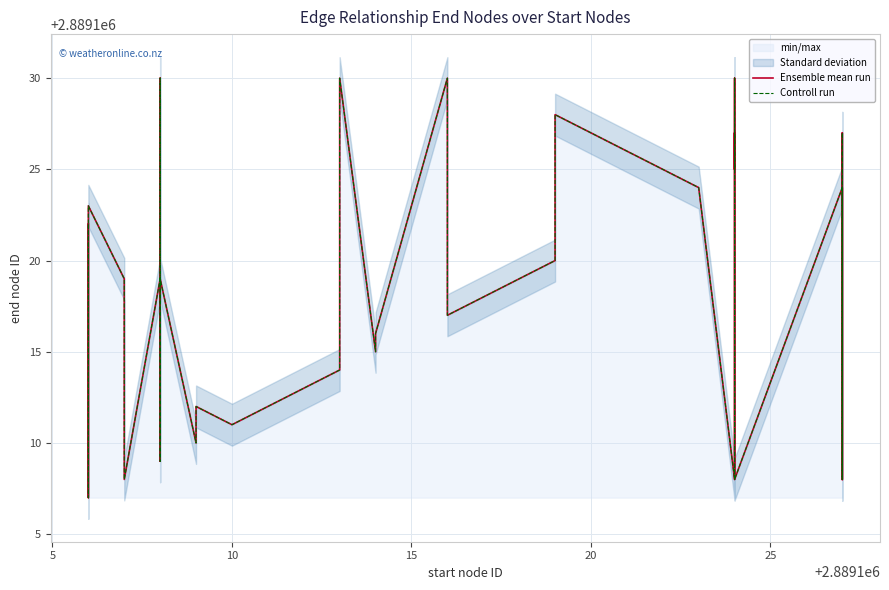

Reading left to right, what are all the values shown in this chart?

Ensemble mean run: 2889122	2889107	2889121	2889123	2889119	2889108	2889119	2889109	2889129	2889130	2889119	2889110	2889112	2889111	2889113	2889114	2889129	2889130	2889115	2889116	2889130	2889118	2889117	2889120	2889128	2889128	2889124	2889108	2889108	2889130	2889126	2889125	2889127	2889108	2889124	2889108	2889124	2889127	2889119	2889108
Controll run: 2889122	2889107	2889121	2889123	2889119	2889108	2889119	2889109	2889129	2889130	2889119	2889110	2889112	2889111	2889113	2889114	2889129	2889130	2889115	2889116	2889130	2889118	2889117	2889120	2889128	2889128	2889124	2889108	2889108	2889130	2889126	2889125	2889127	2889108	2889124	2889108	2889124	2889127	2889119	2889108